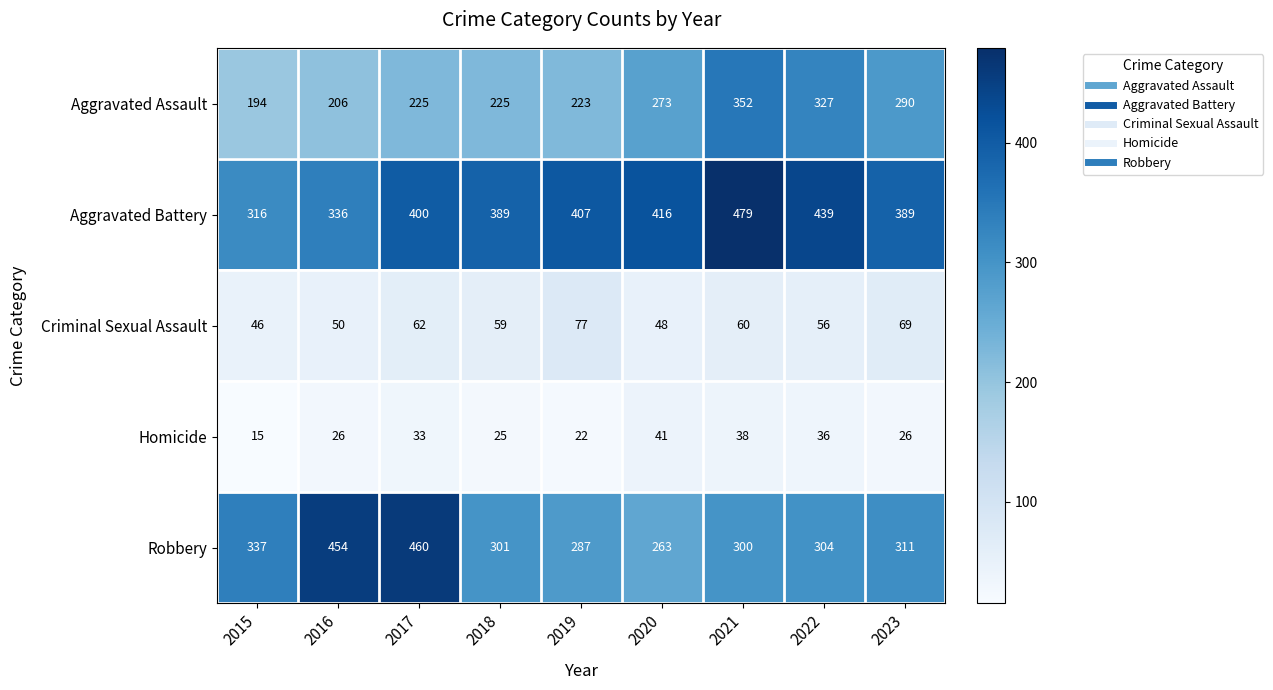

How many data points does each series have?

9